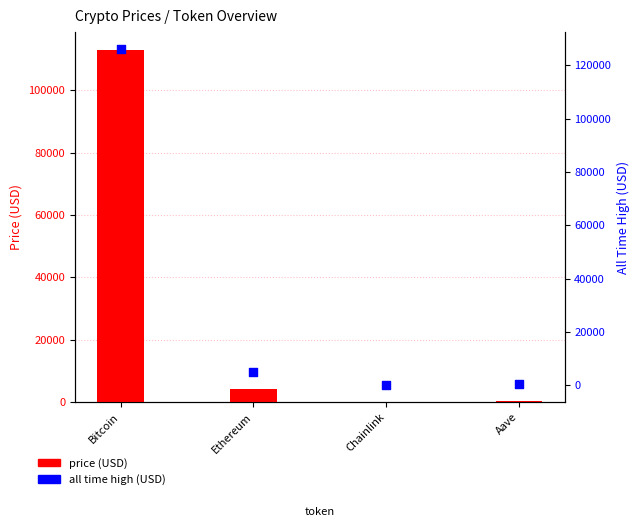

Which series has the largest total across all categories?

allTimeHigh